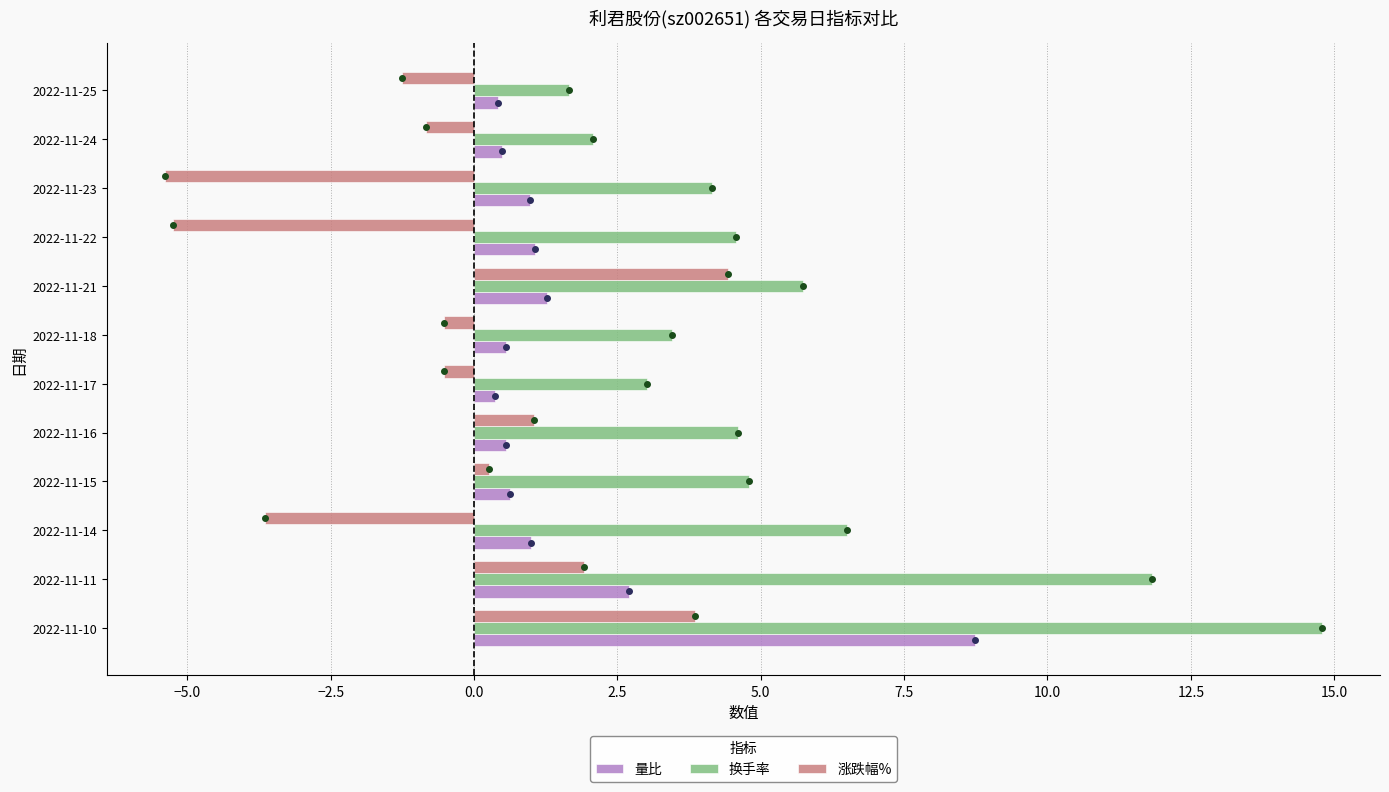

How many data points in 涨跌幅% are less than 0?

7